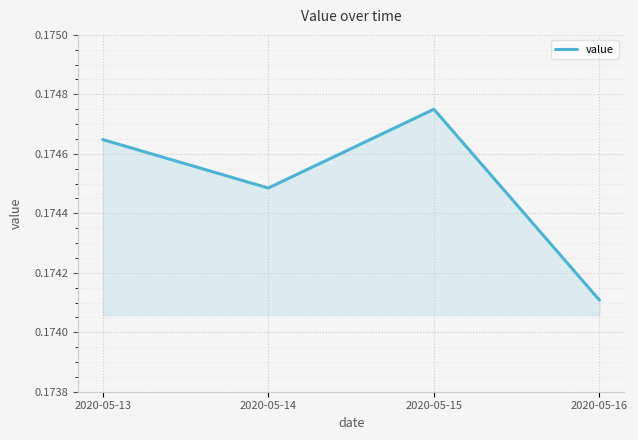

Which has a higher value, 2020-05-13 or 2020-05-16?

2020-05-13